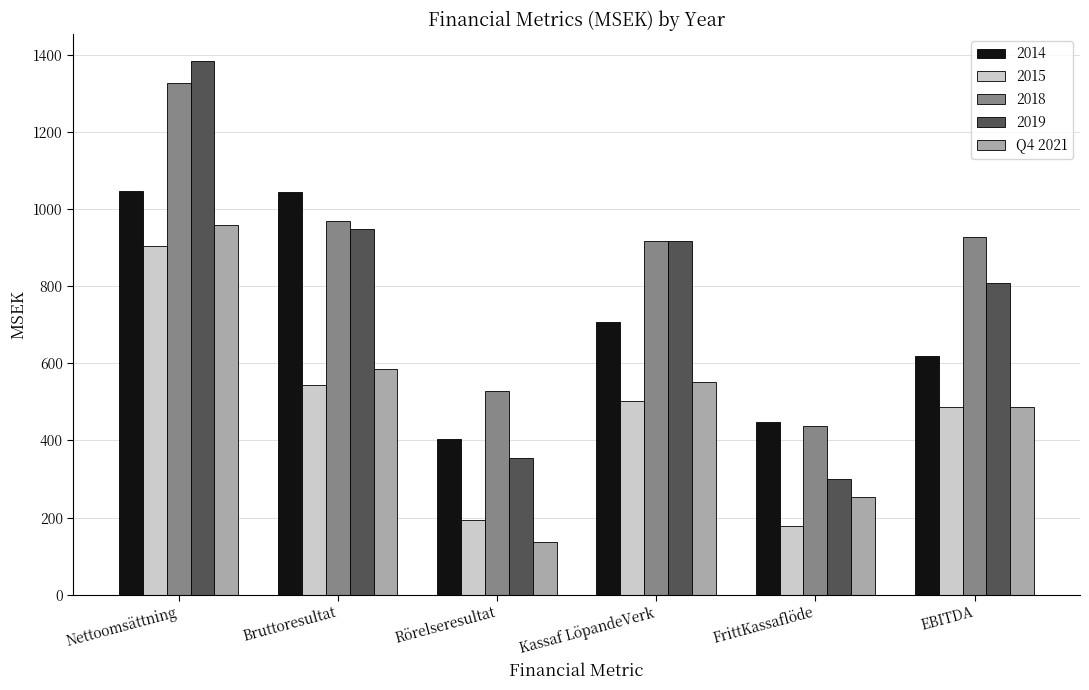

What is the label of the 5th bar from the right?

Bruttoresultat